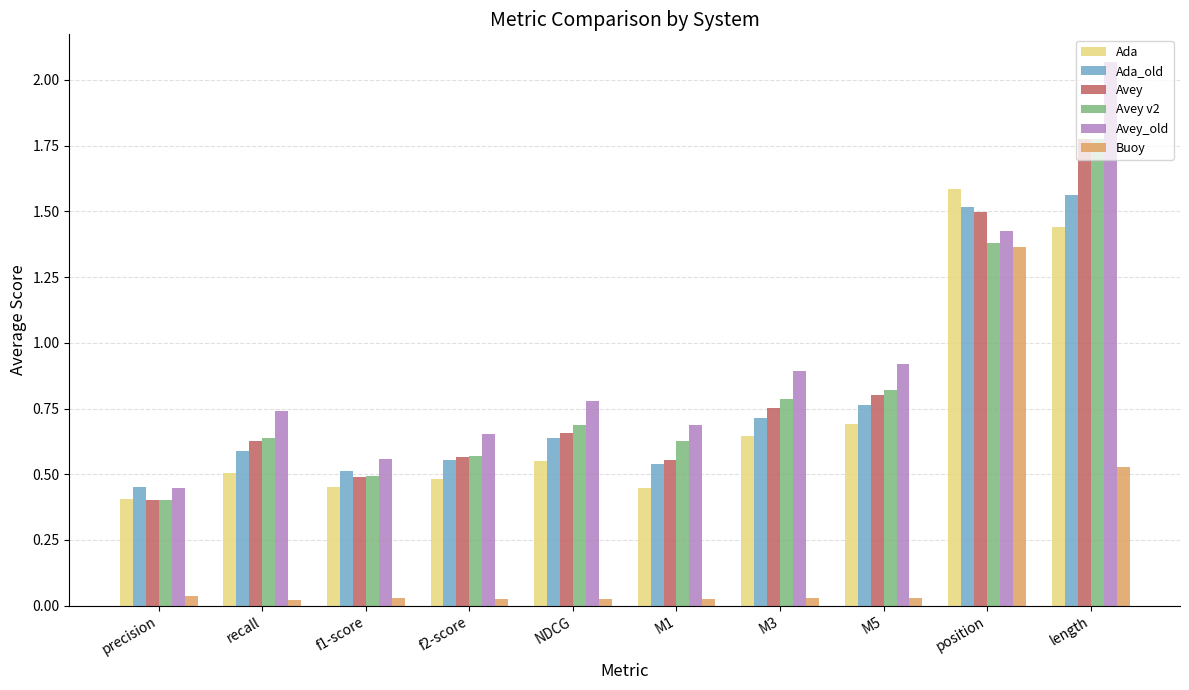

What is the sum of all Ada_old values?

7.8